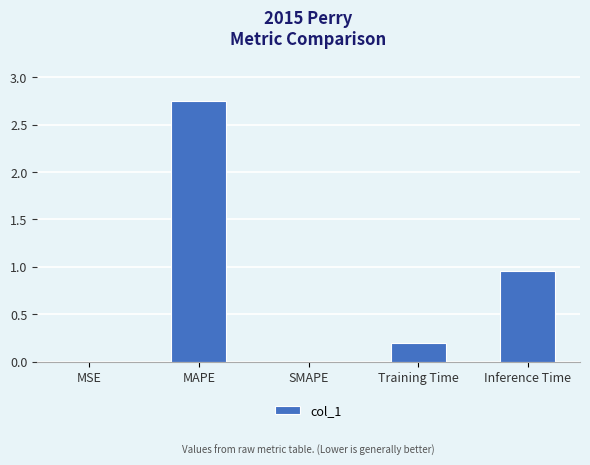

What is the average value?

0.8